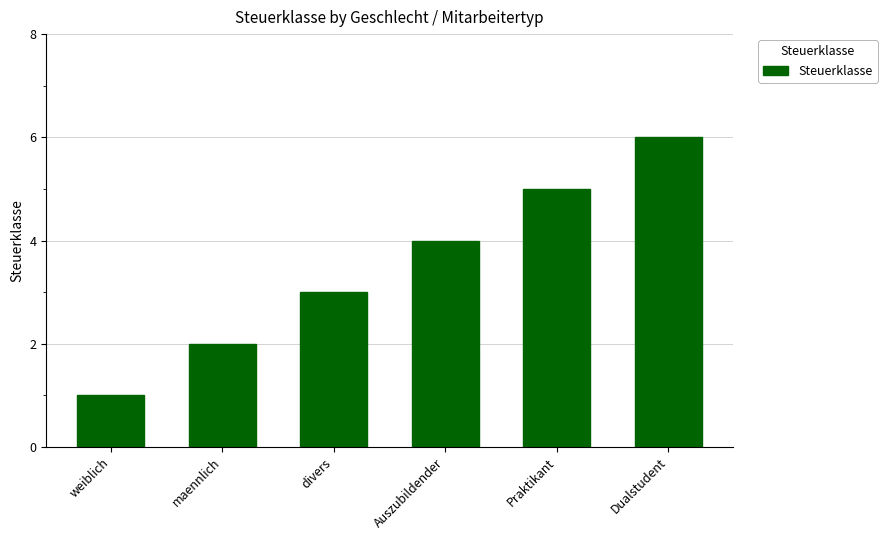

Rank the categories by value from highest to lowest.

Dualstudent, Praktikant, Auszubildender, divers, maennlich, weiblich